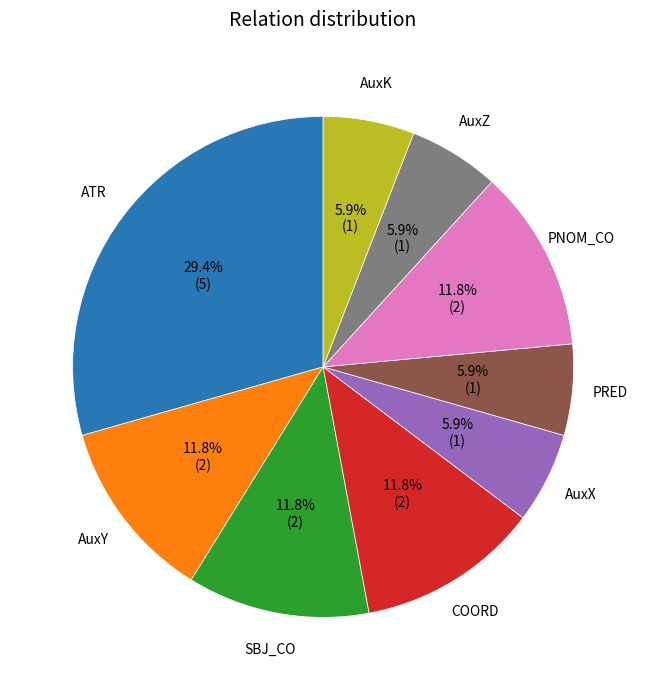

Is there a majority slice in this chart?

No